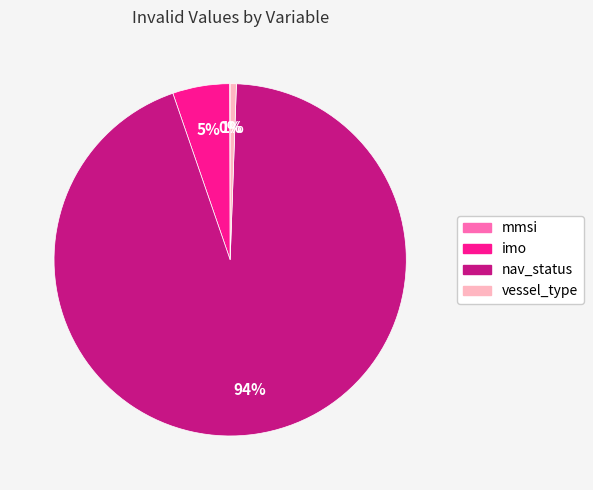

To the nearest percent, what is the average slice percentage?

25%